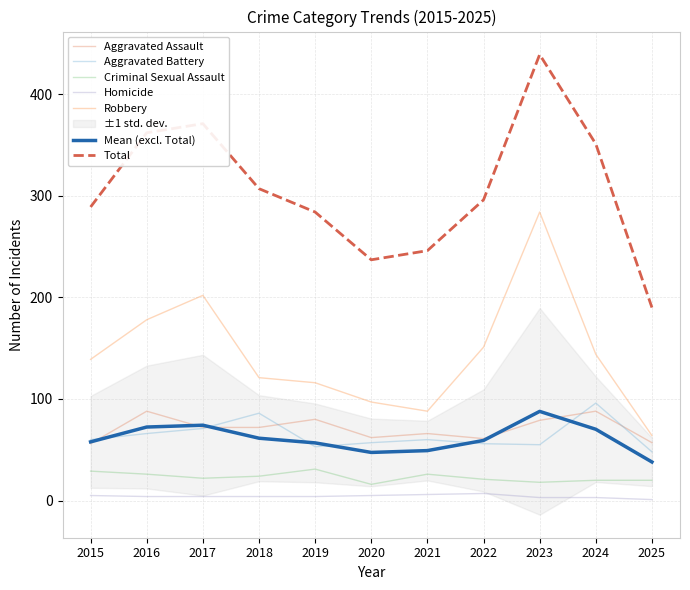

In Aggravated Battery, how many points are lower than both neighbors (excluding endpoints)?

2